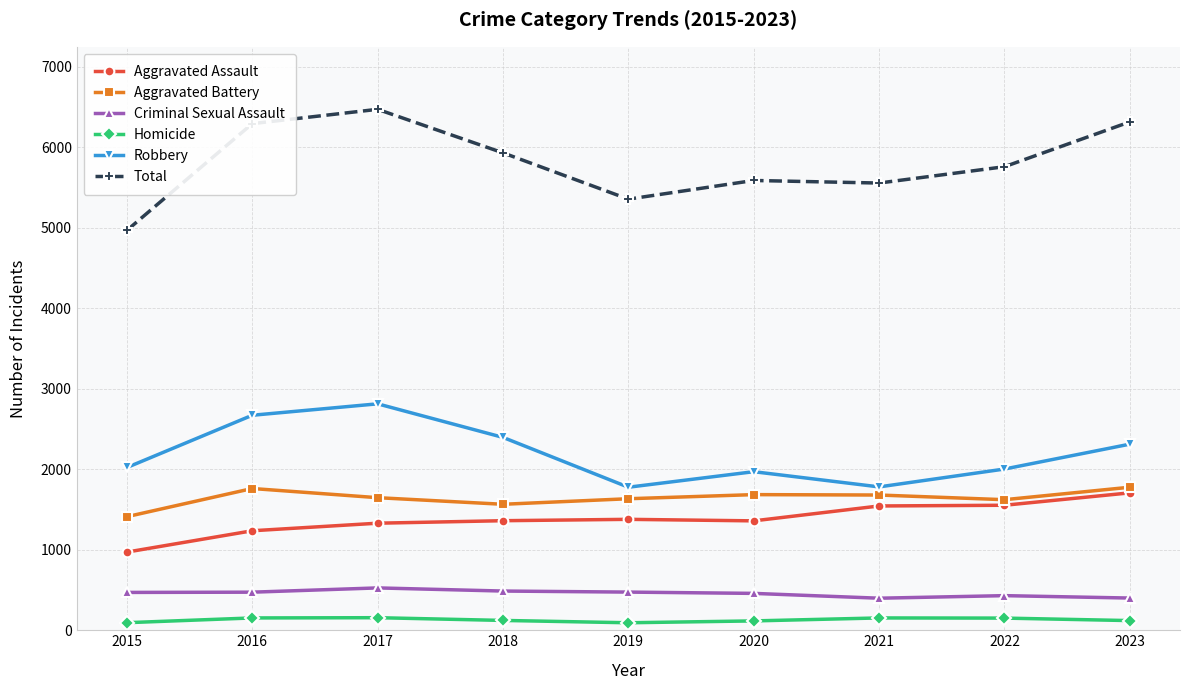

At which label does Aggravated Battery reach its minimum?

2015